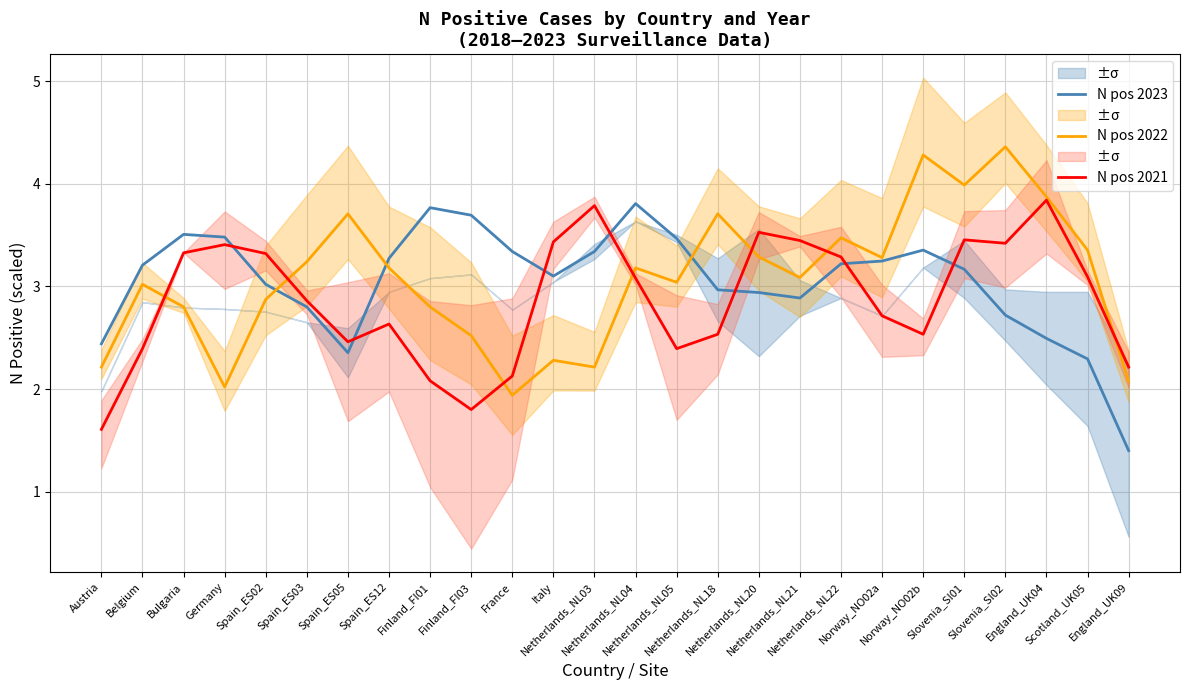

Rank the categories by N pos 2021 value from highest to lowest.

England_UK04, Netherlands_NL03, Netherlands_NL20, Slovenia_SI01, Netherlands_NL21, Italy, Slovenia_SI02, Germany, Bulgaria, Spain_ES02, Netherlands_NL22, Scotland_UK05, Netherlands_NL04, Spain_ES03, Norway_NO02a, Spain_ES12, Netherlands_NL18, Norway_NO02b, Spain_ES05, Belgium, Netherlands_NL05, England_UK09, France, Finland_FI01, Finland_FI03, Austria